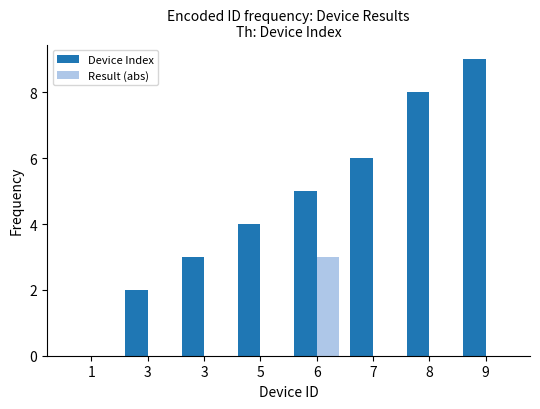

How many groups of bars are there?

8